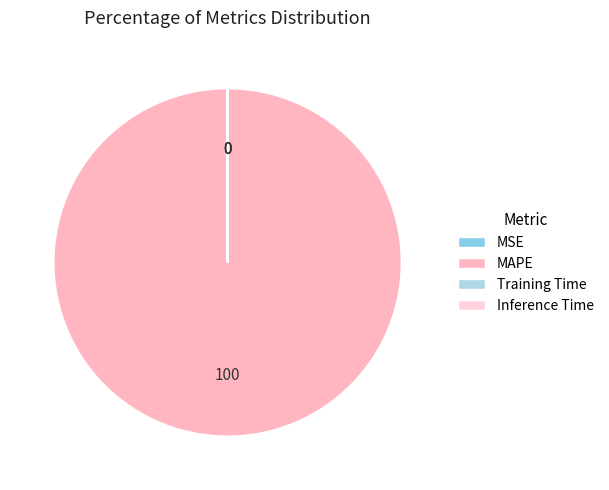

Which slice is the largest?

MAPE